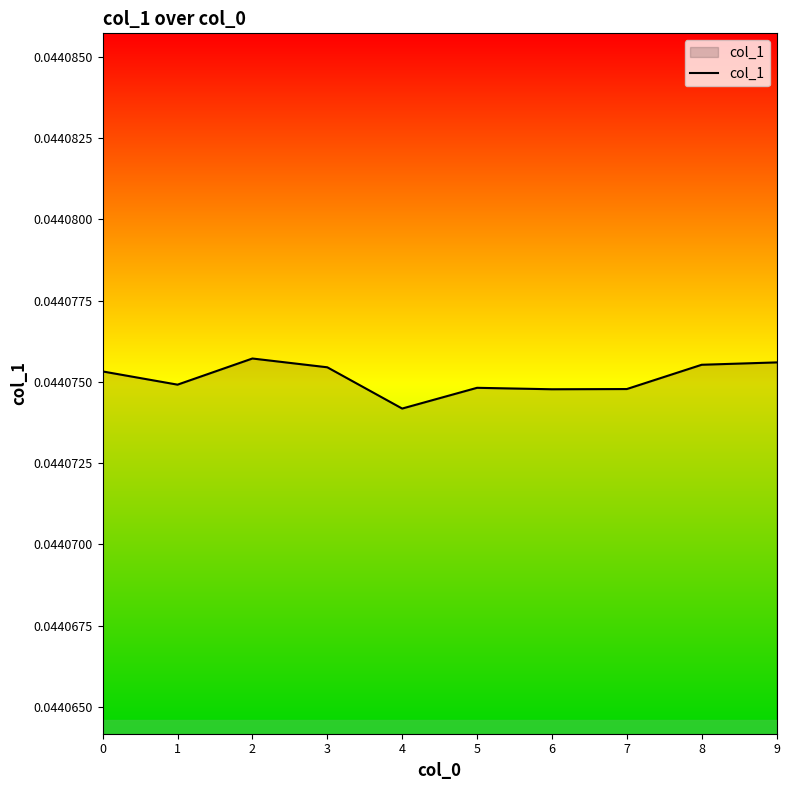

Count the number of categories in the chart.

10